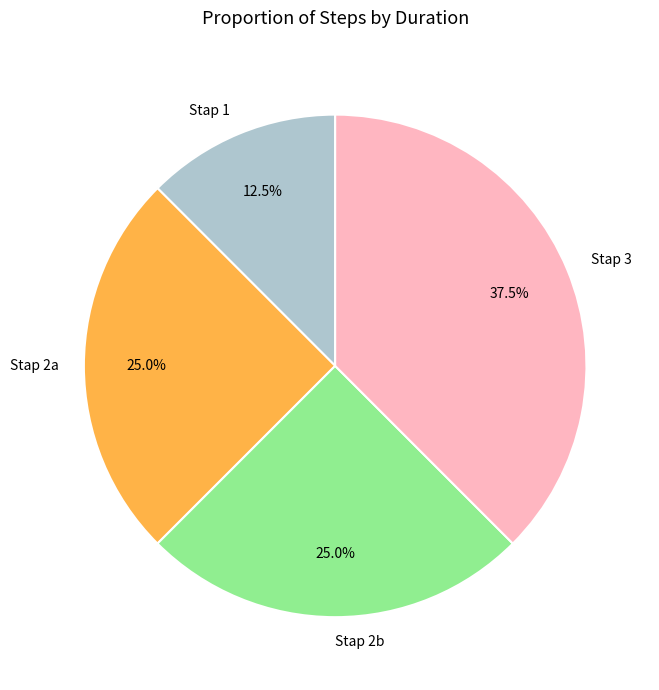

Count the number of slices in the pie.

4